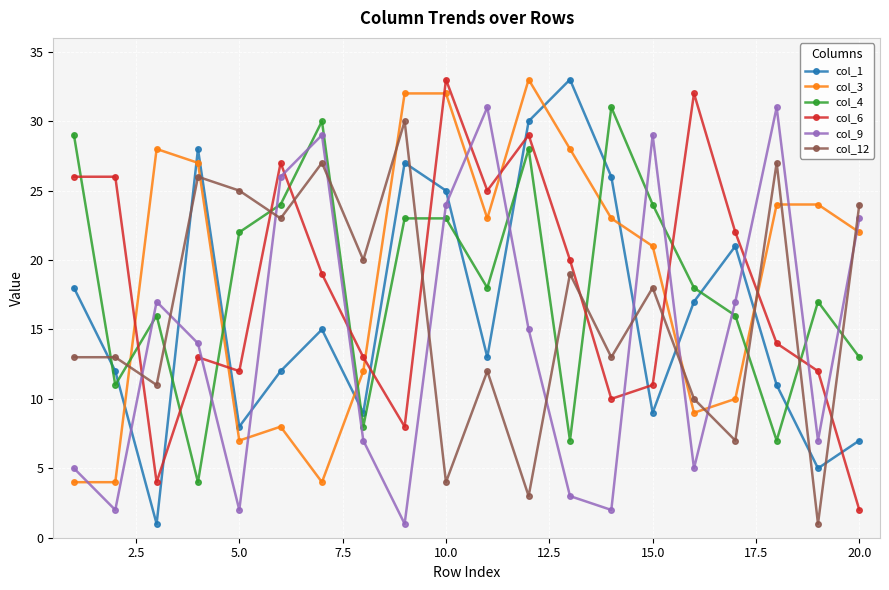

Which series ends up on top after the final intersection of col_4 and col_12?

col_12